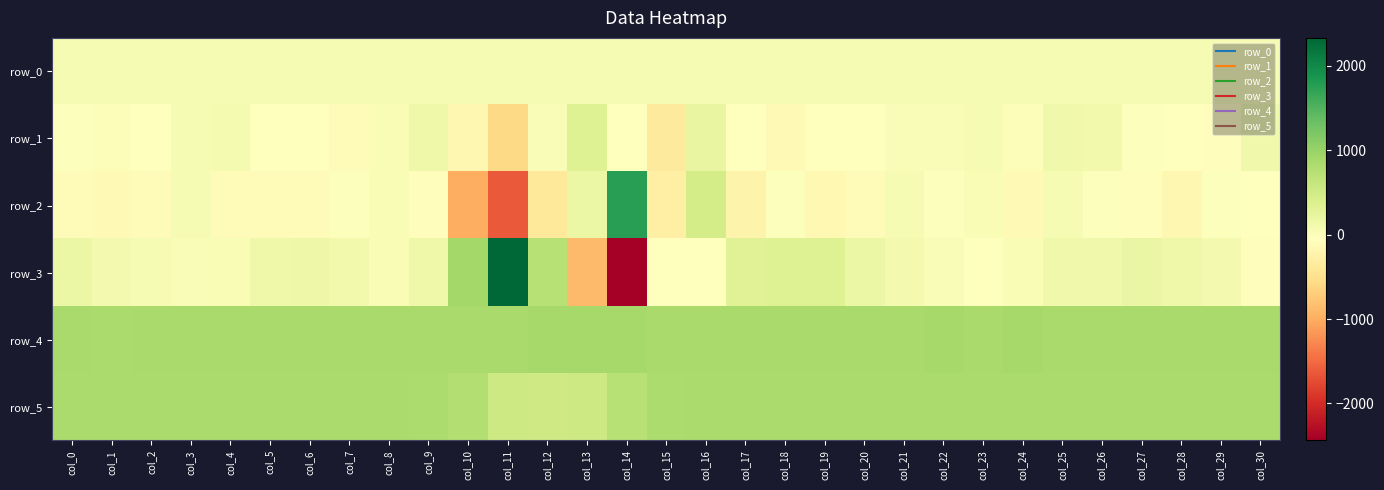

Which label corresponds to the smallest value in the chart?

col_14